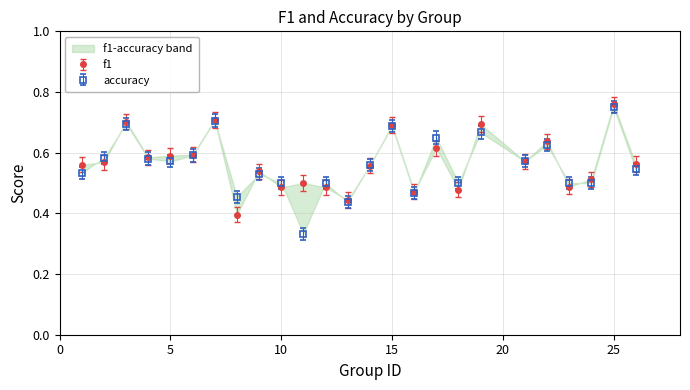

Which series ends up on top after the final intersection of accuracy and f1?

f1